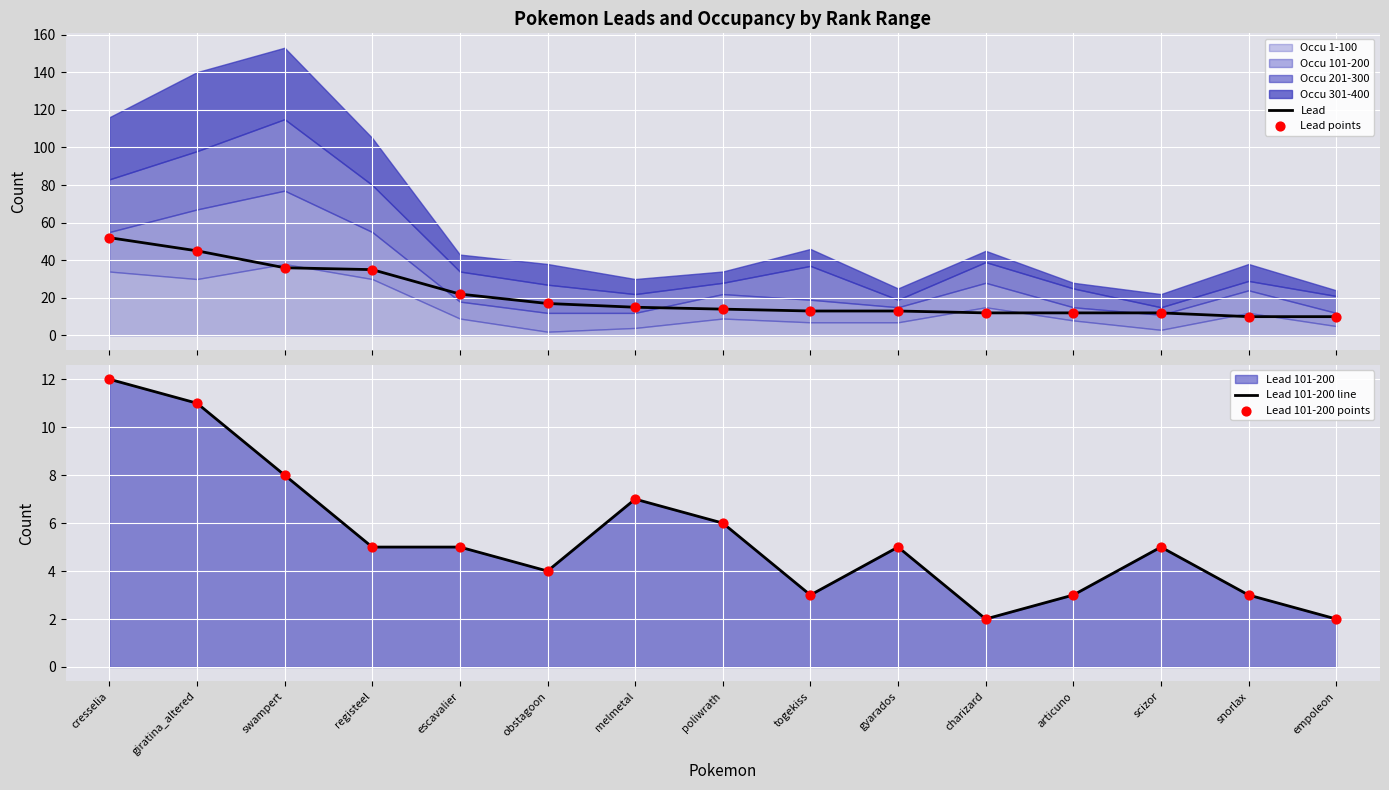

What is the total value across all series at escavalier?

54